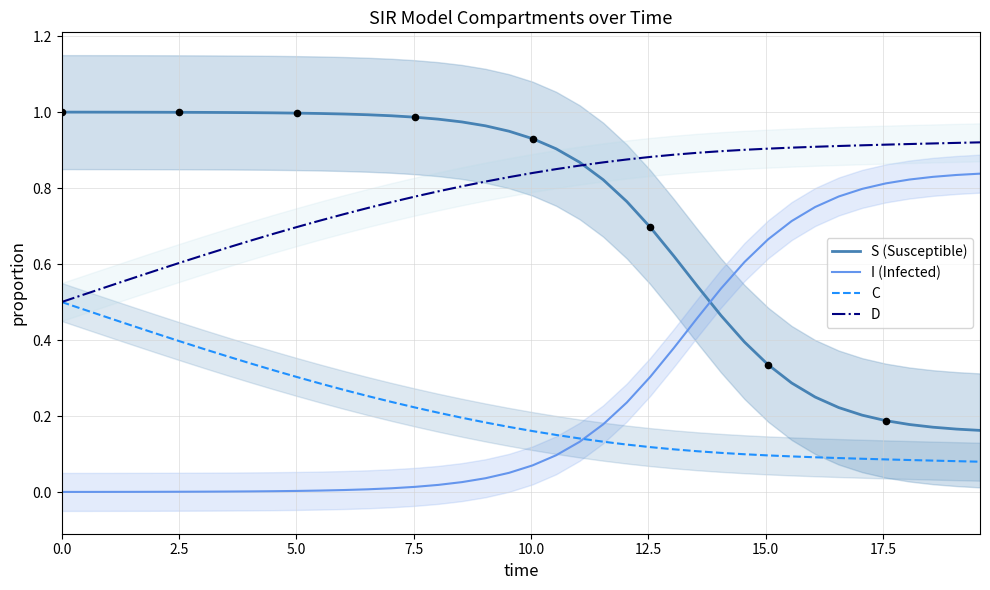

Which series has the largest Y range (max minus min)?

S (Susceptible)